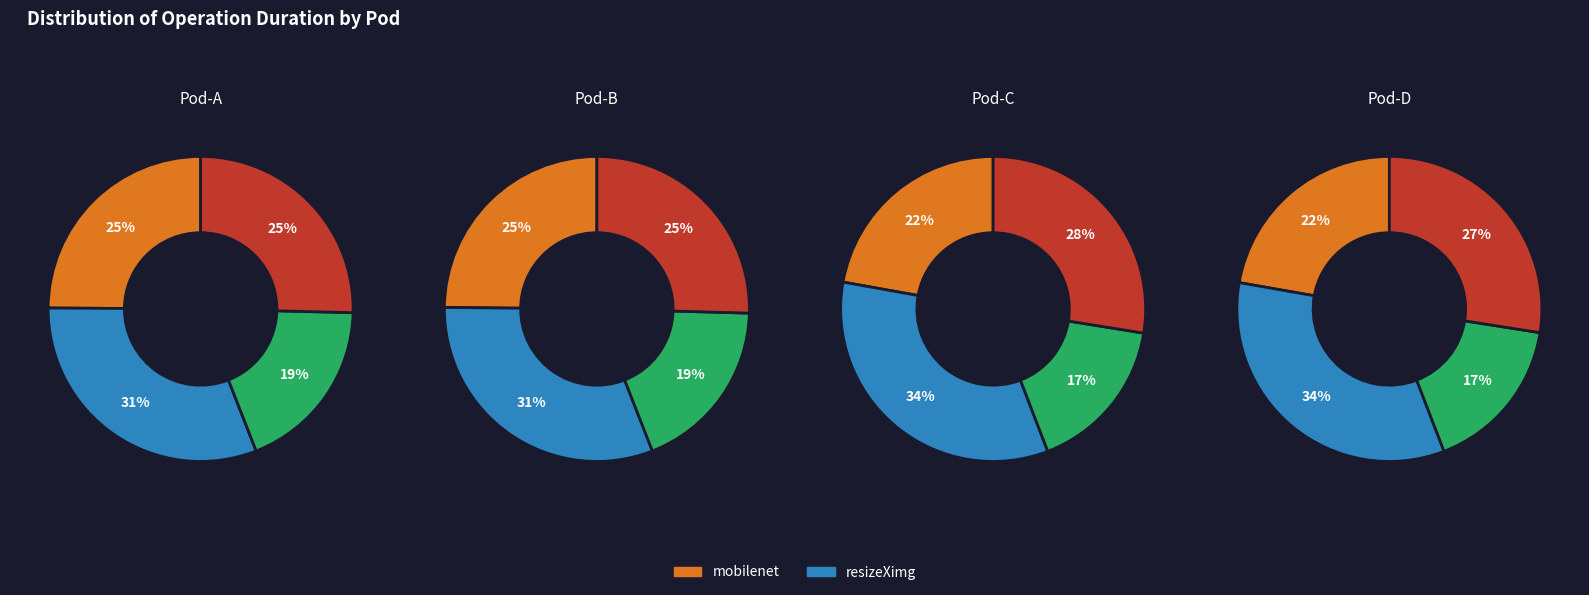

Rank the series by their maximum value, from lowest to highest.

mobilenet, resizeXimg